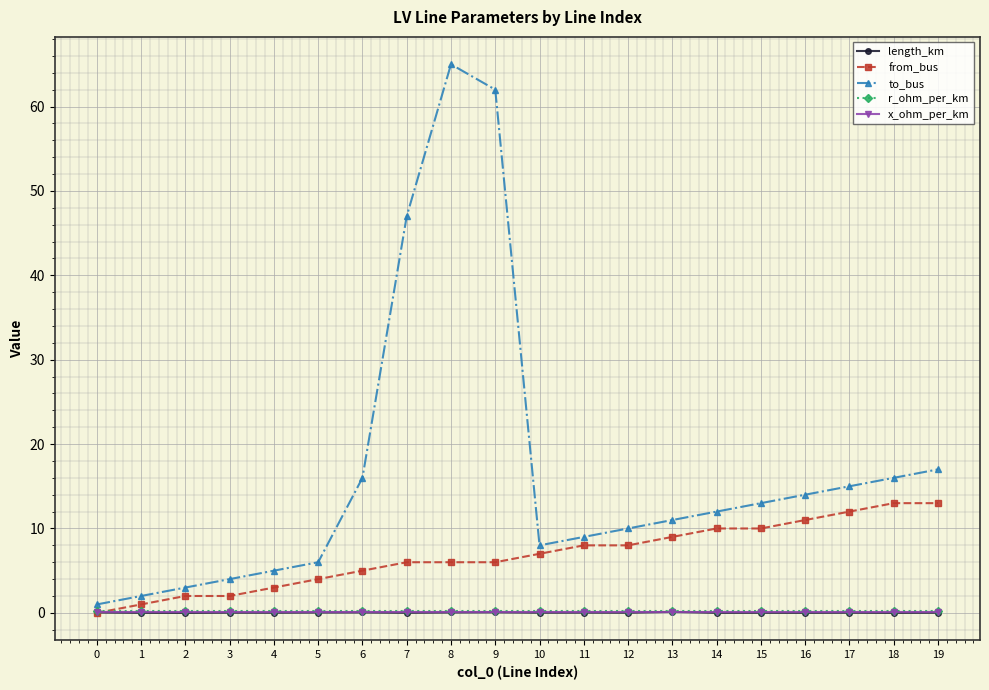

Which series changed the most between 12 and 18?

to_bus